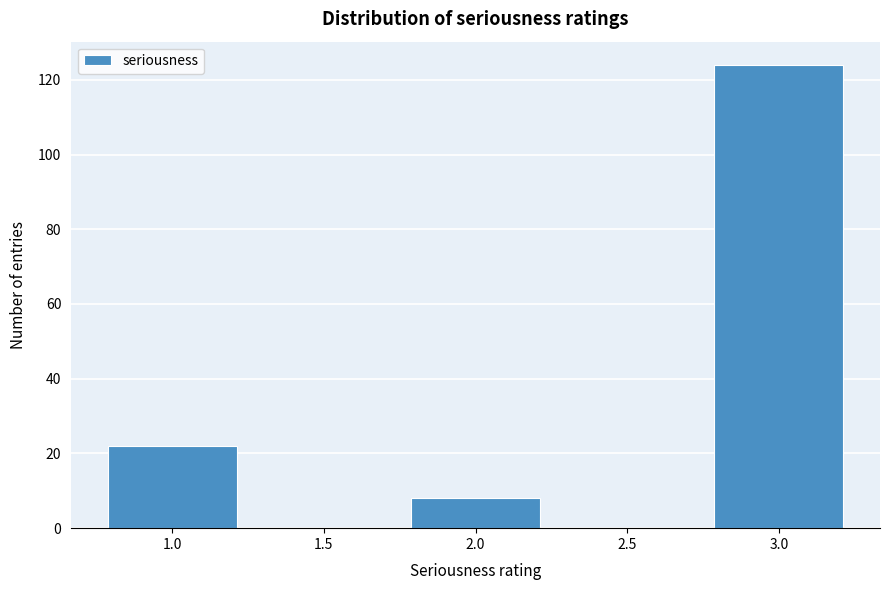

Reading left to right, transcribe all the data shown in this chart.

1.0=22	1.5=0	2.0=8	2.5=0	3.0=124